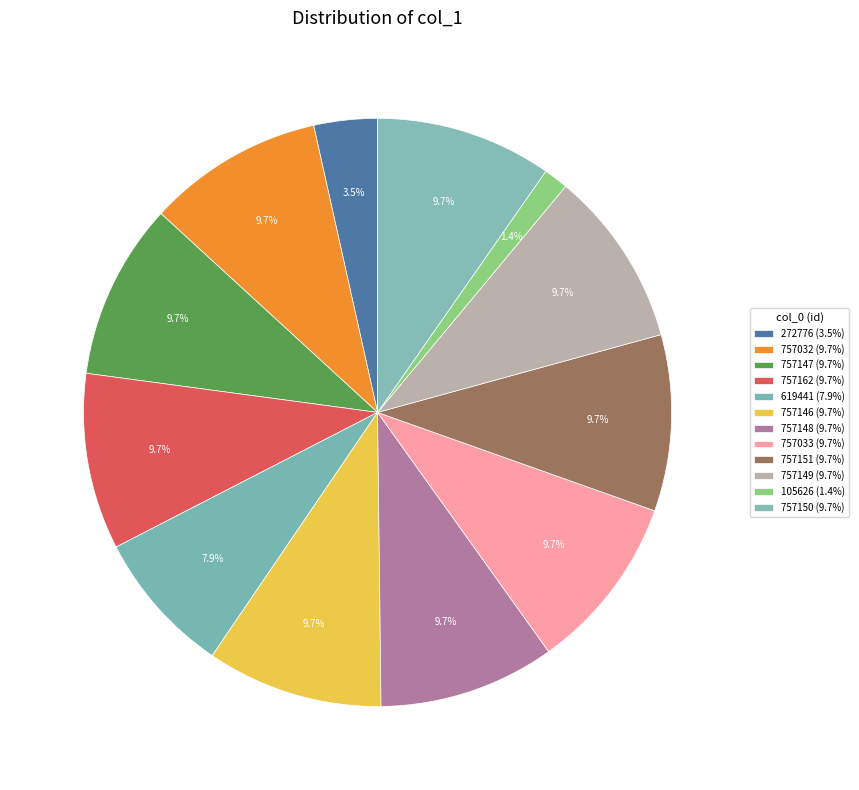

Is there a majority slice in this chart?

No